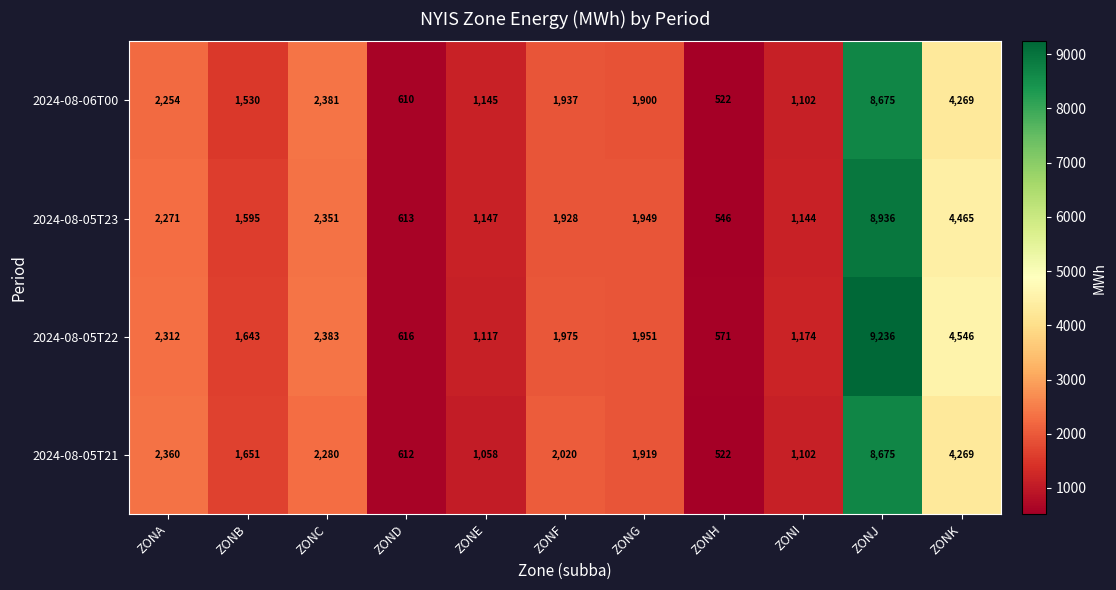

Which series has the largest total across all categories?

2024-08-05T22